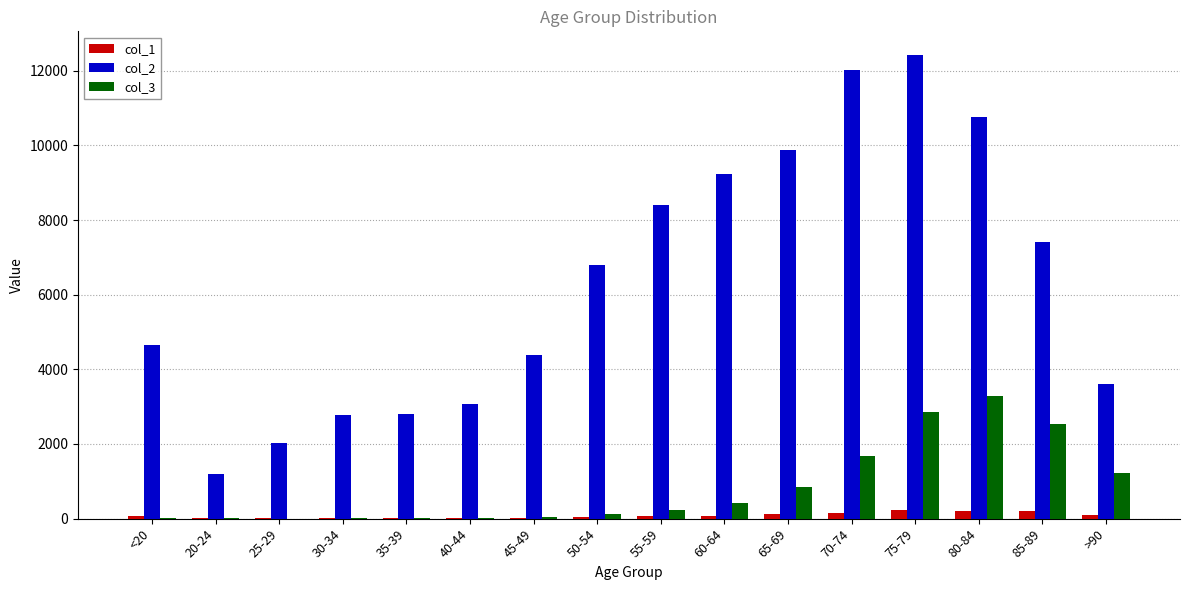

Is it true that col_2 equals 1779 at 35-39?

False